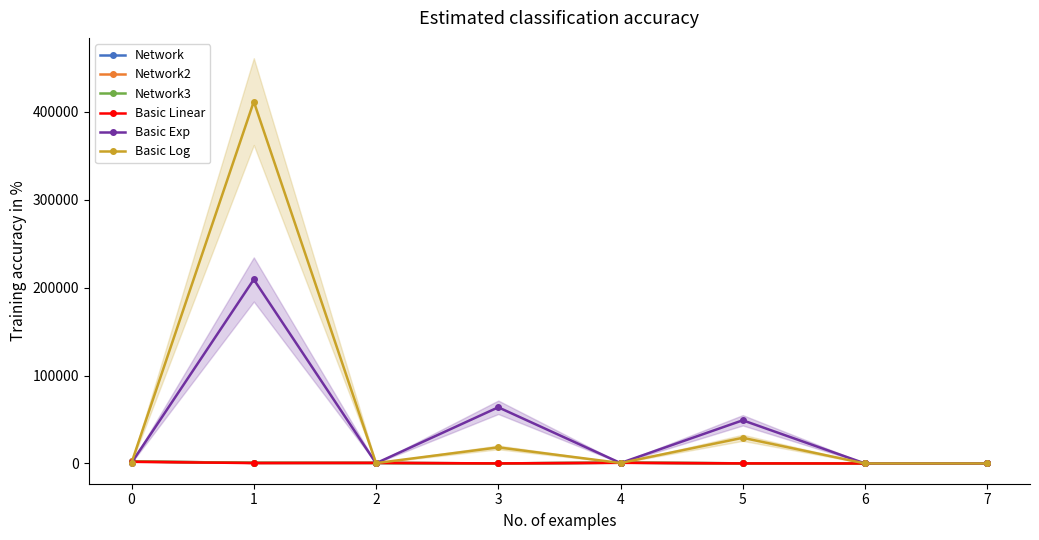

What is the sum of the Network values at 4 and 1?

1616.3